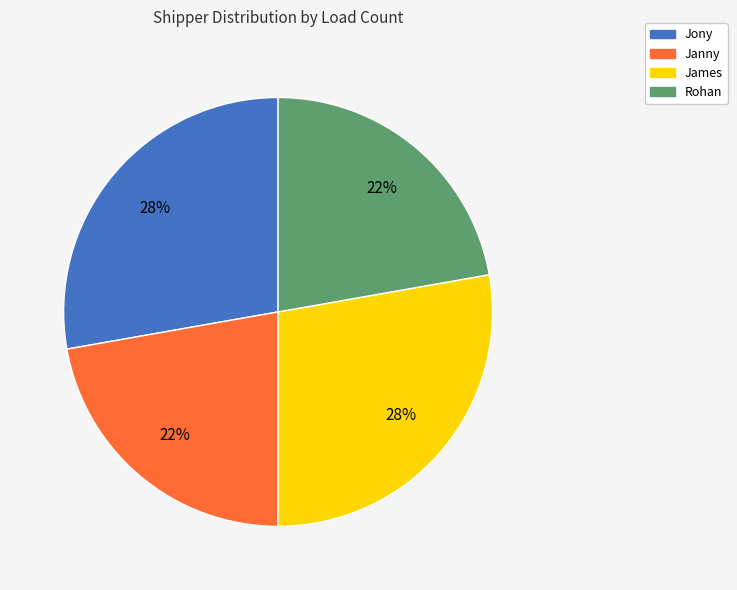

True or false: Jony accounts for 28% of the total.

True